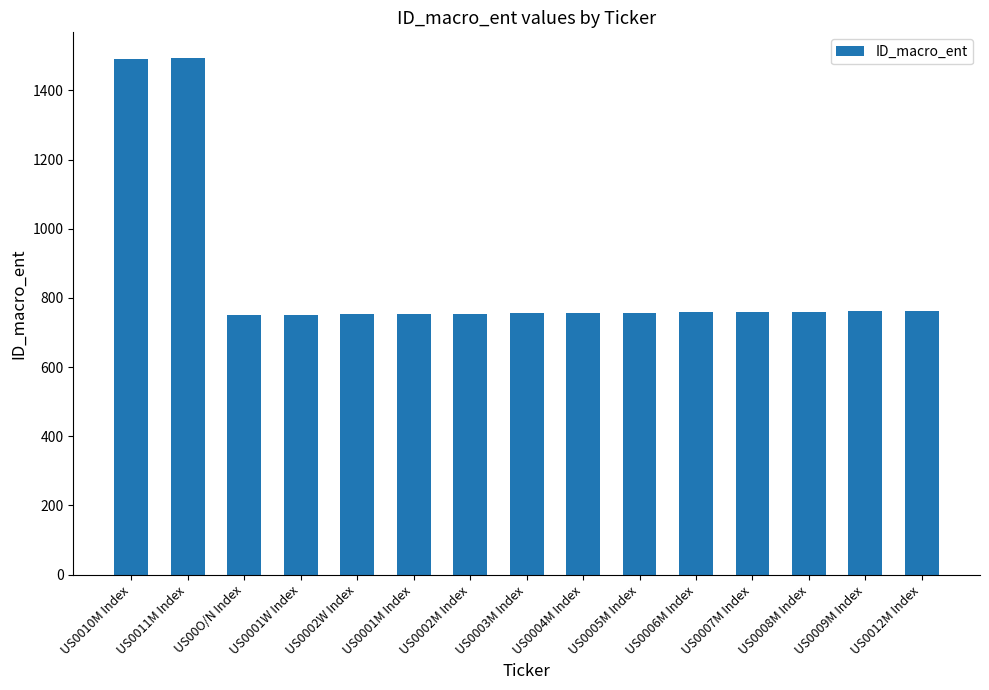

What is the value of the 3rd bar from the left?

750